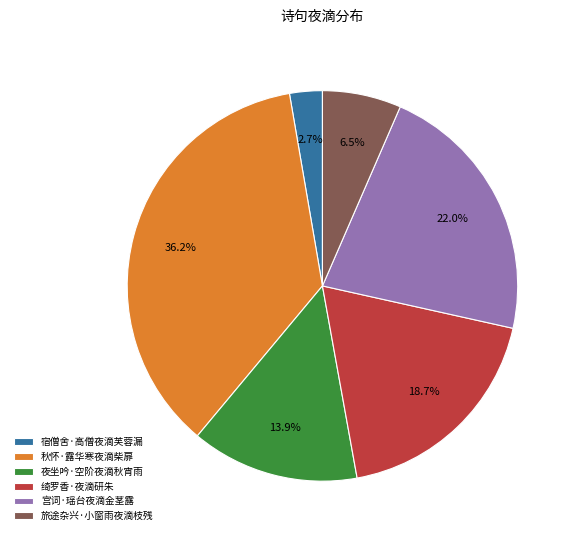

What percentage is NOT represented by 旅途杂兴·小窗雨夜滴枝残?

93.5%